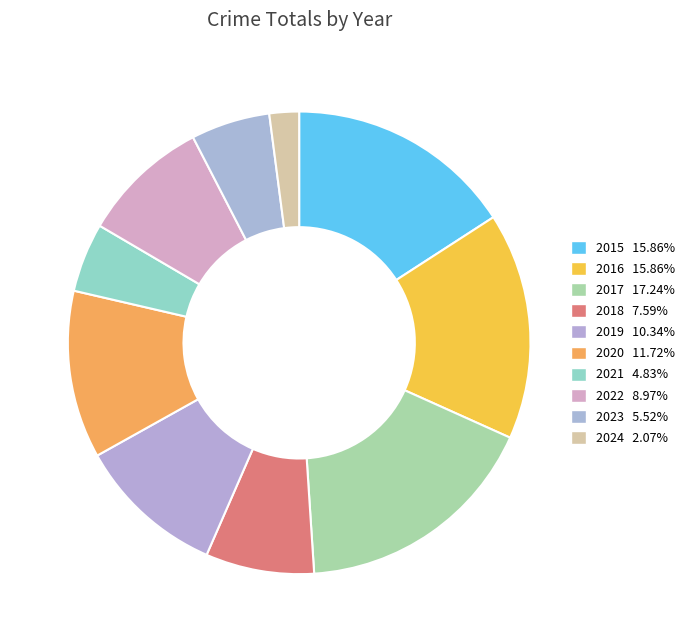

How many segments does this pie chart have?

10